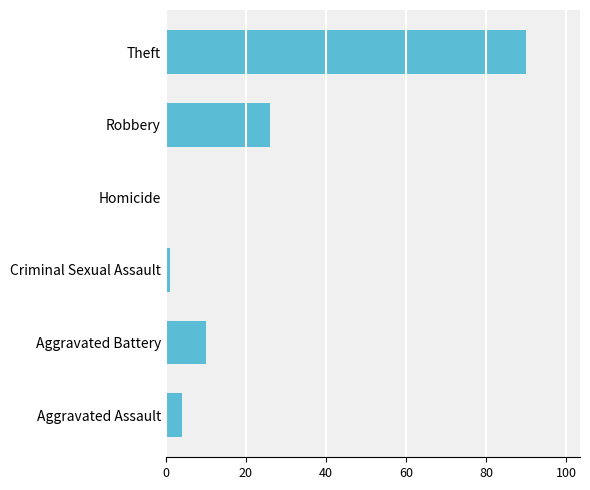

Is it true that the value at Theft is 90?

True